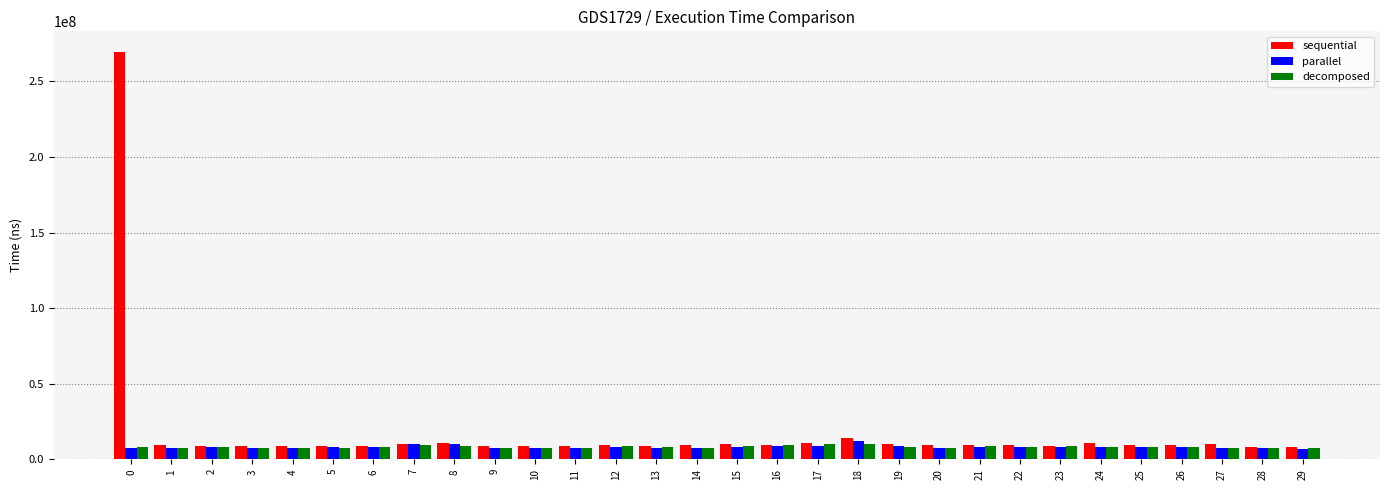

What is the difference between the parallel values at 13 and 29?

895900